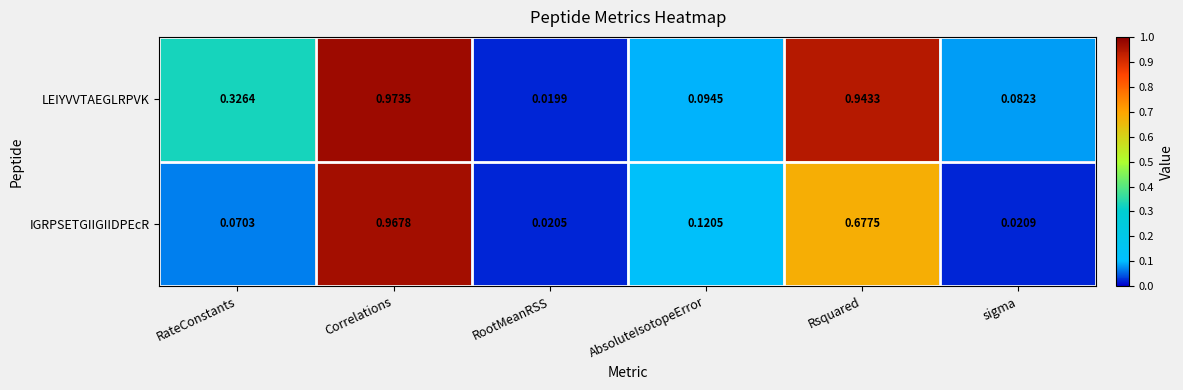

Where is LEIYVVTAEGLRPVK nearest to the value 0?

RootMeanRSS